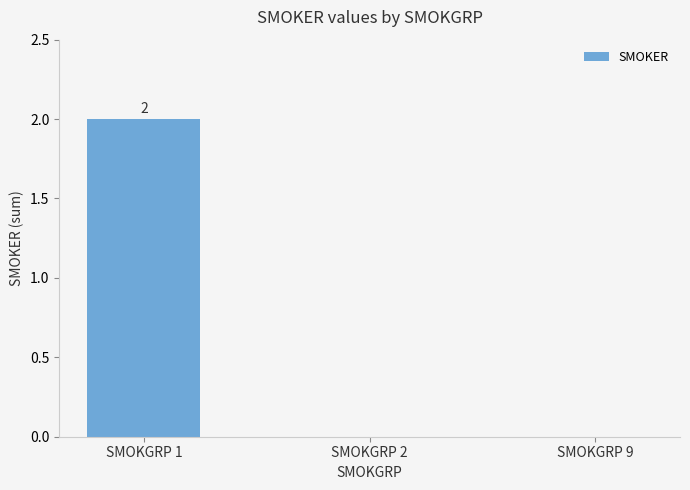

Which has a higher value, SMOKGRP 9 or SMOKGRP 1?

SMOKGRP 1